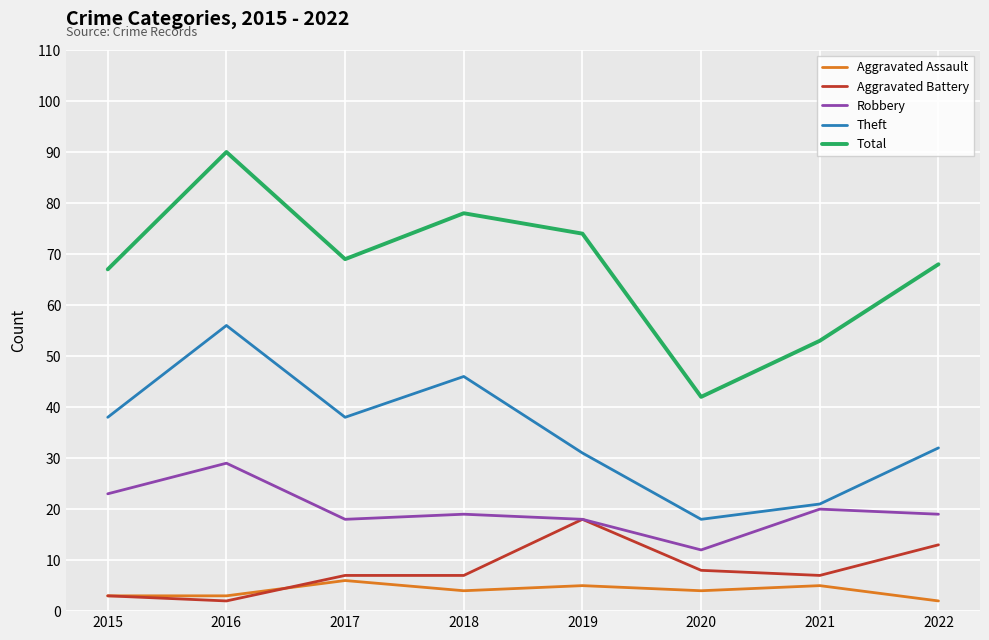

Is it true that Aggravated Assault equals 2 at 2017?

False